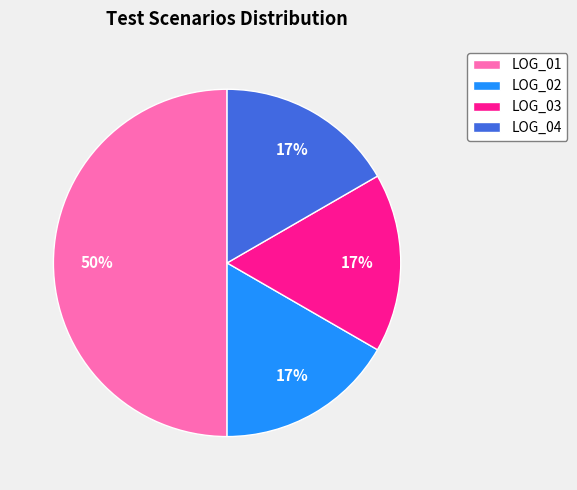

How many slices are in this pie chart?

4